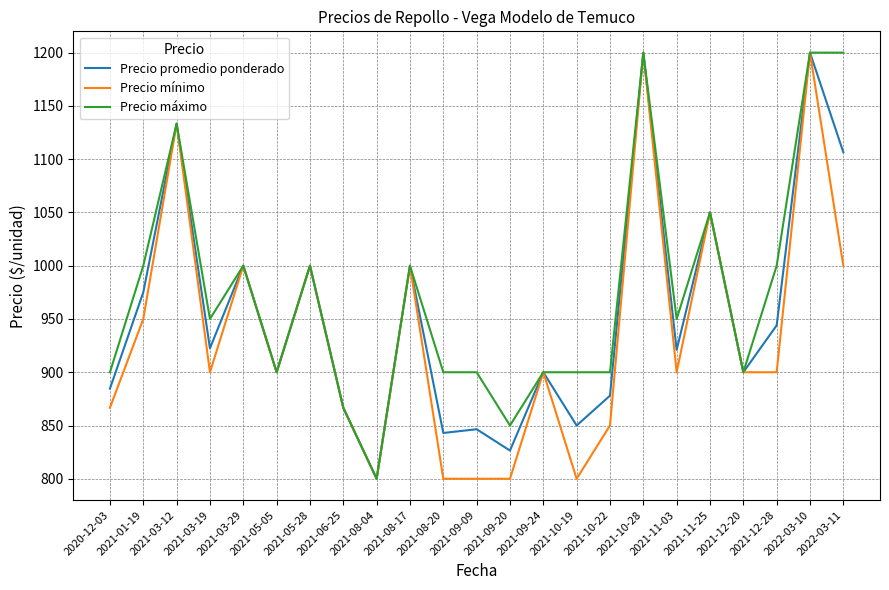

At how many categories does at least one series exceed 1143?

3